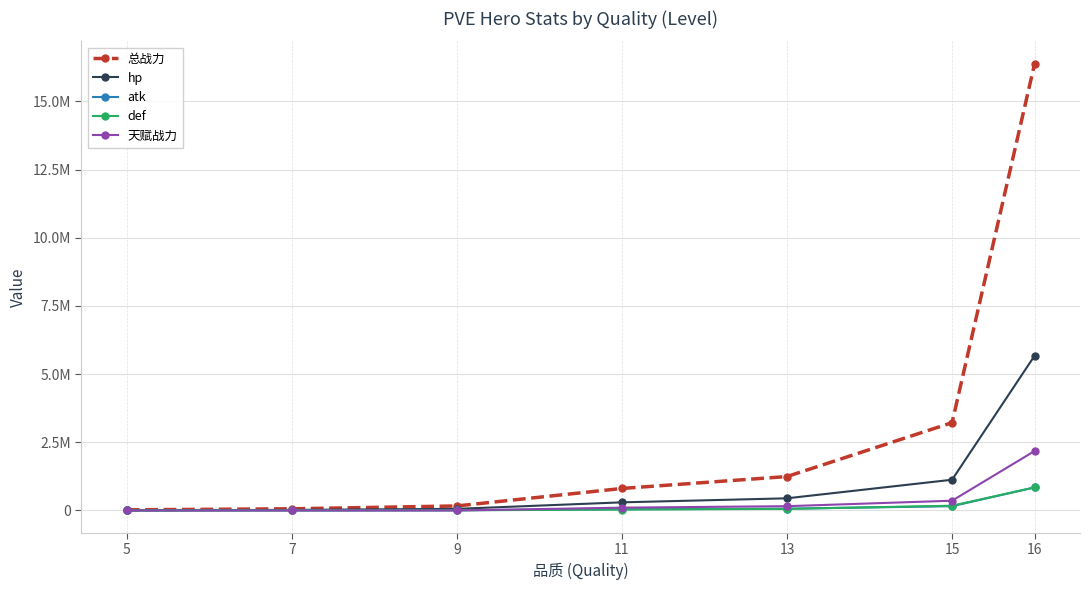

At which label does def reach its peak?

16